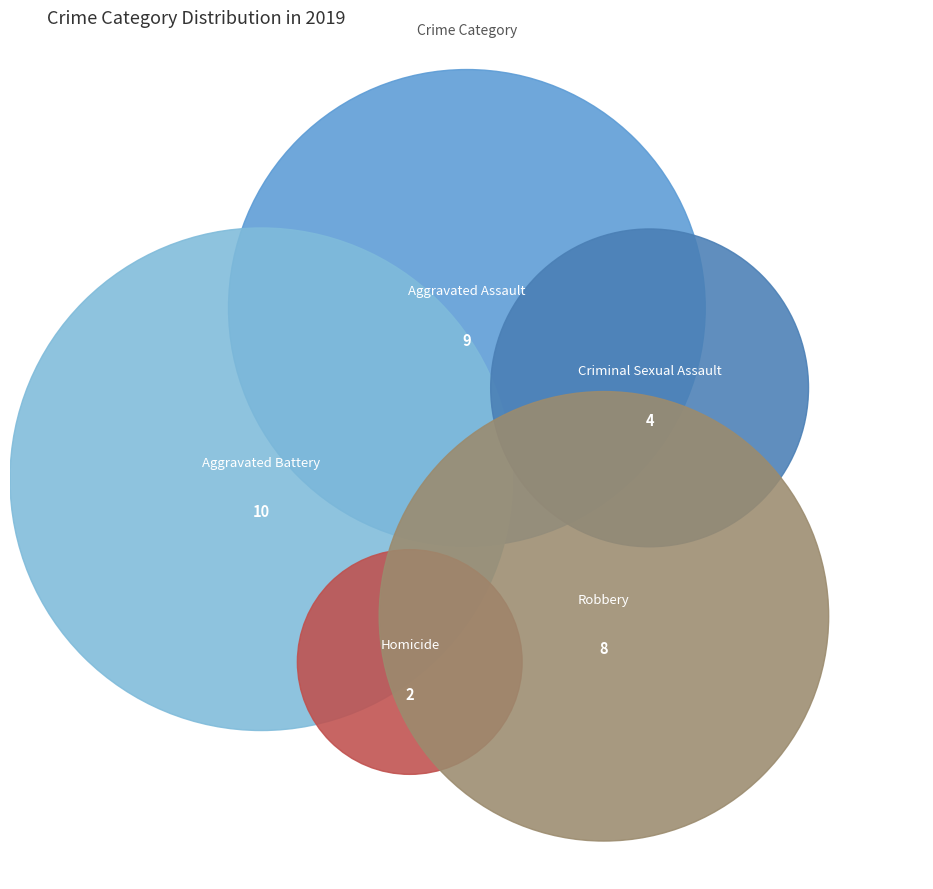

Between Criminal Sexual Assault and Robbery, which is larger?

Robbery